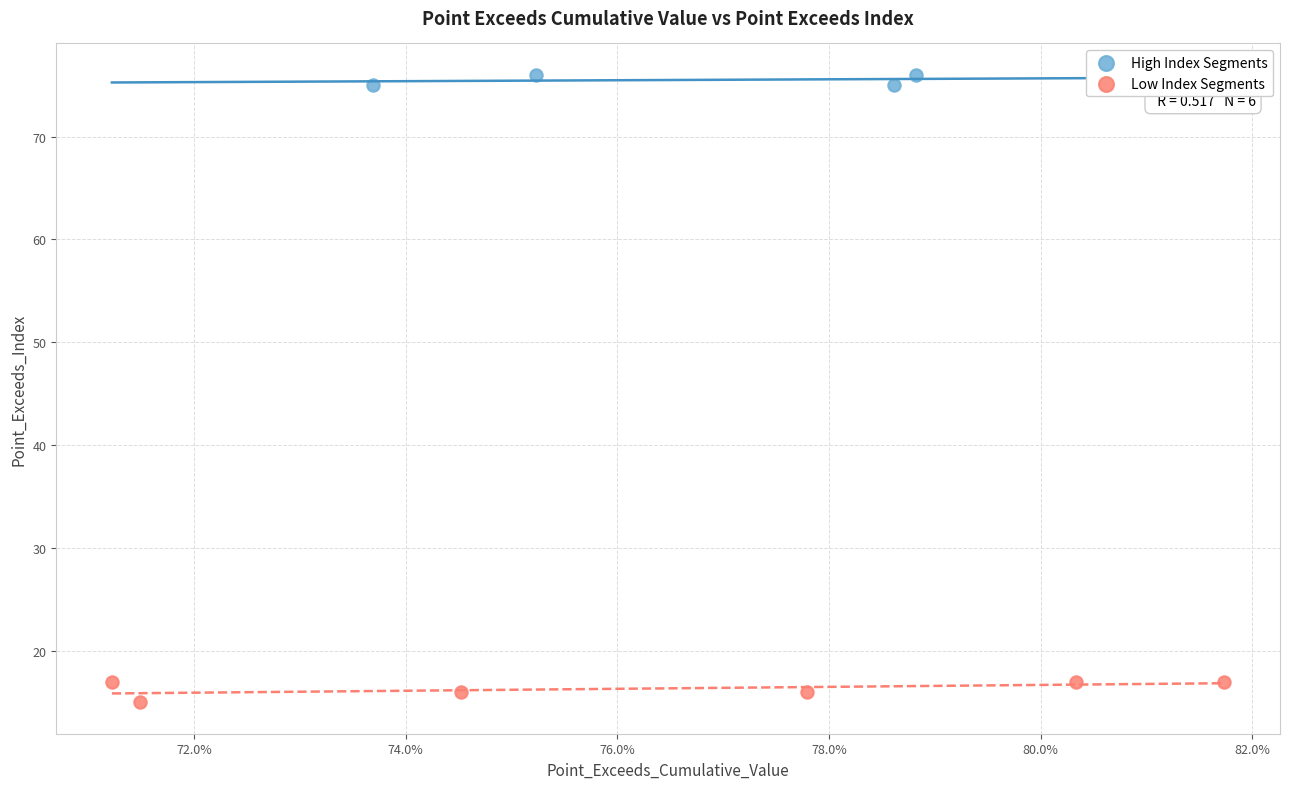

Which series reaches the maximum Y coordinate?

High Index Segments